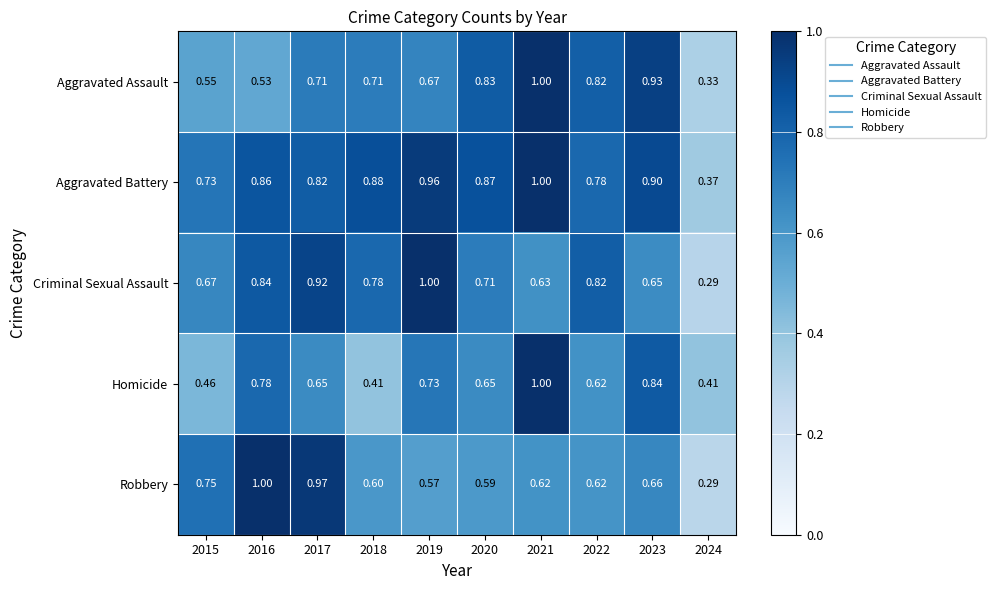

Between 2019 and 2020, which series saw the biggest shift?

Criminal Sexual Assault